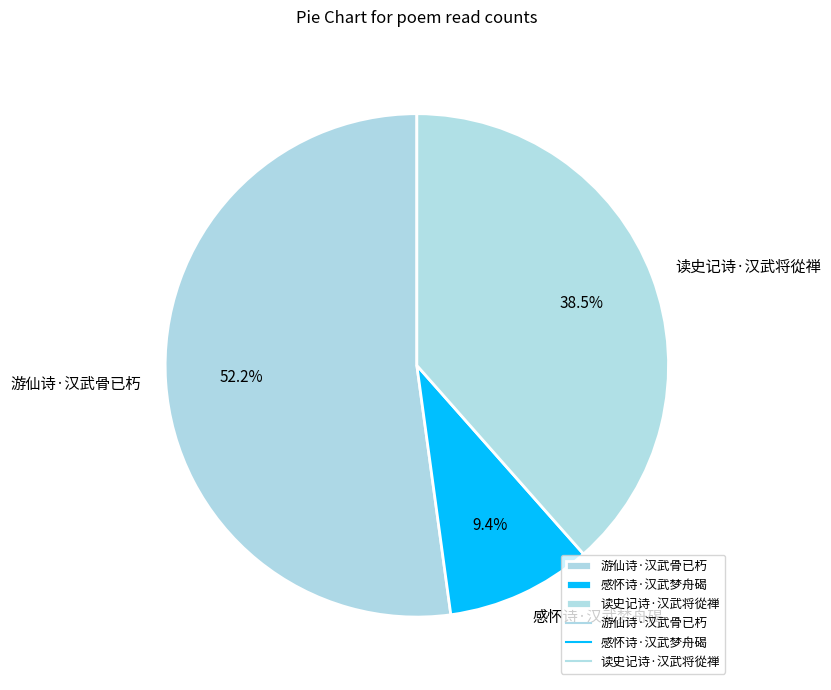

Between 感怀诗·汉武梦舟碣 and 读史记诗·汉武将從禅, which is larger?

读史记诗·汉武将從禅